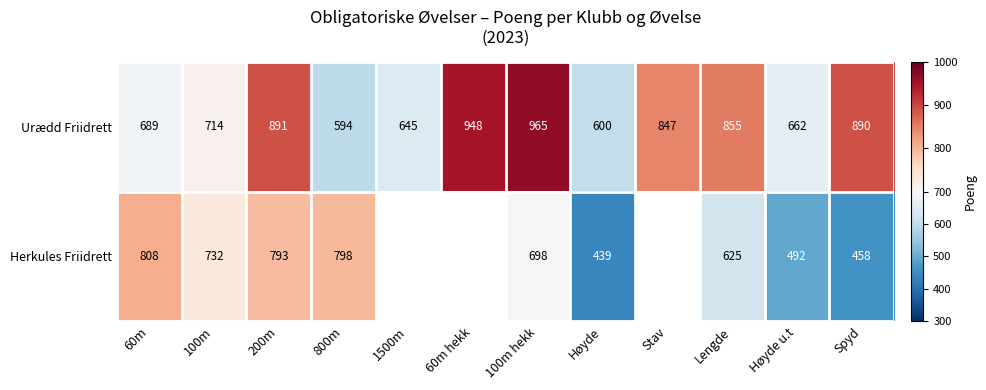

The value of Urædd Friidrett at Høyde is 600. True or false?

True